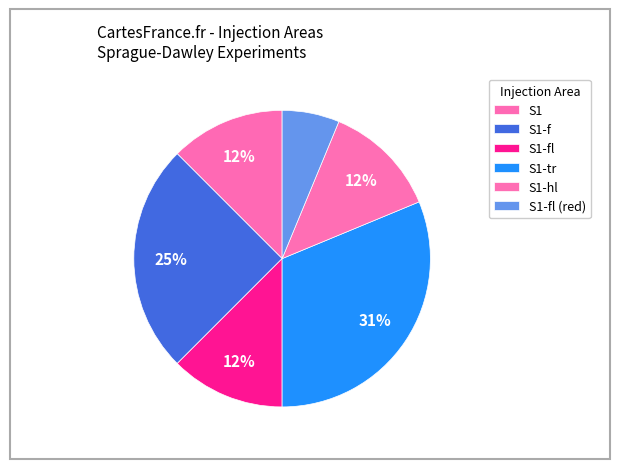

What percentage is the S1-tr slice, to the nearest percent?

31%